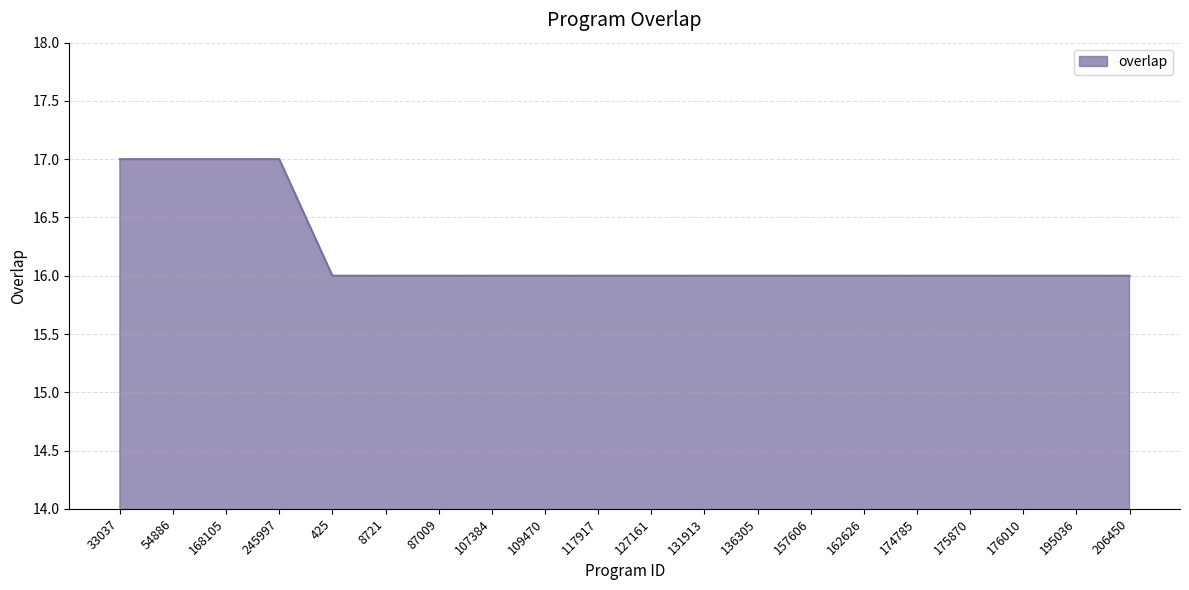

Is it true that the value at 195036 is 21?

False